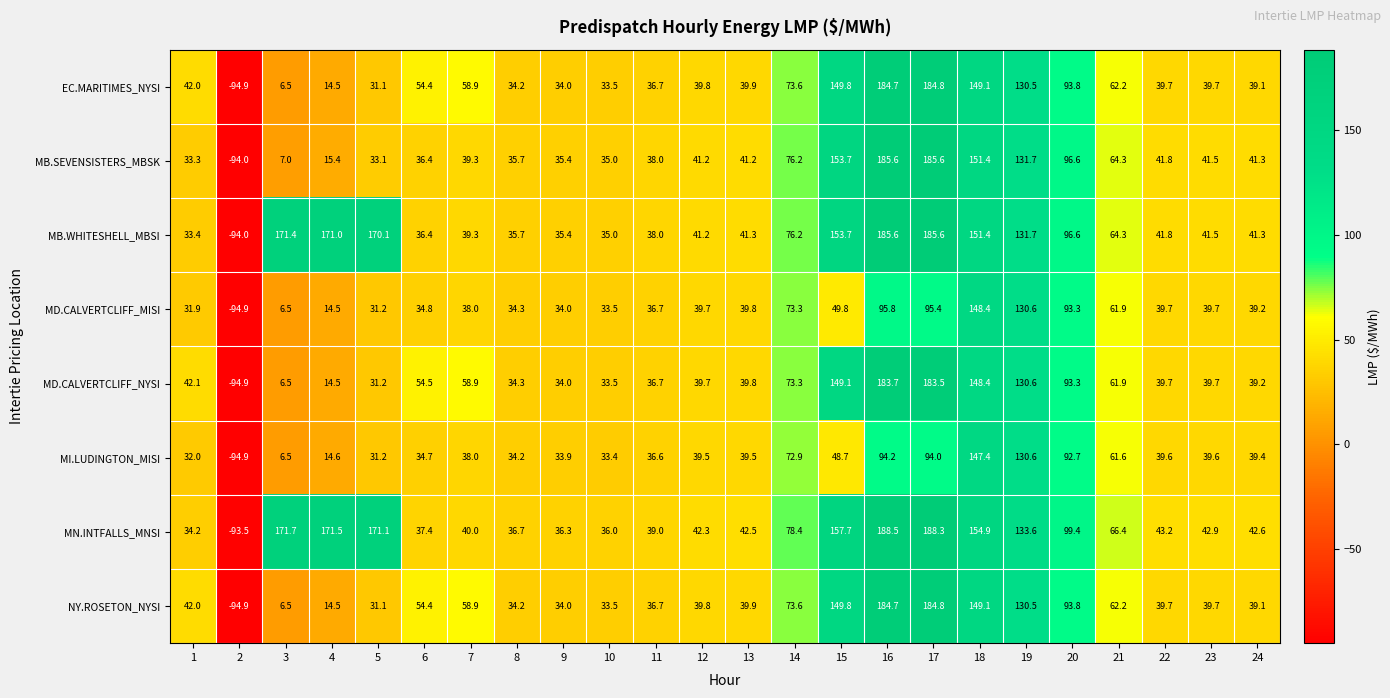

What is the smallest value displayed?

-94.9